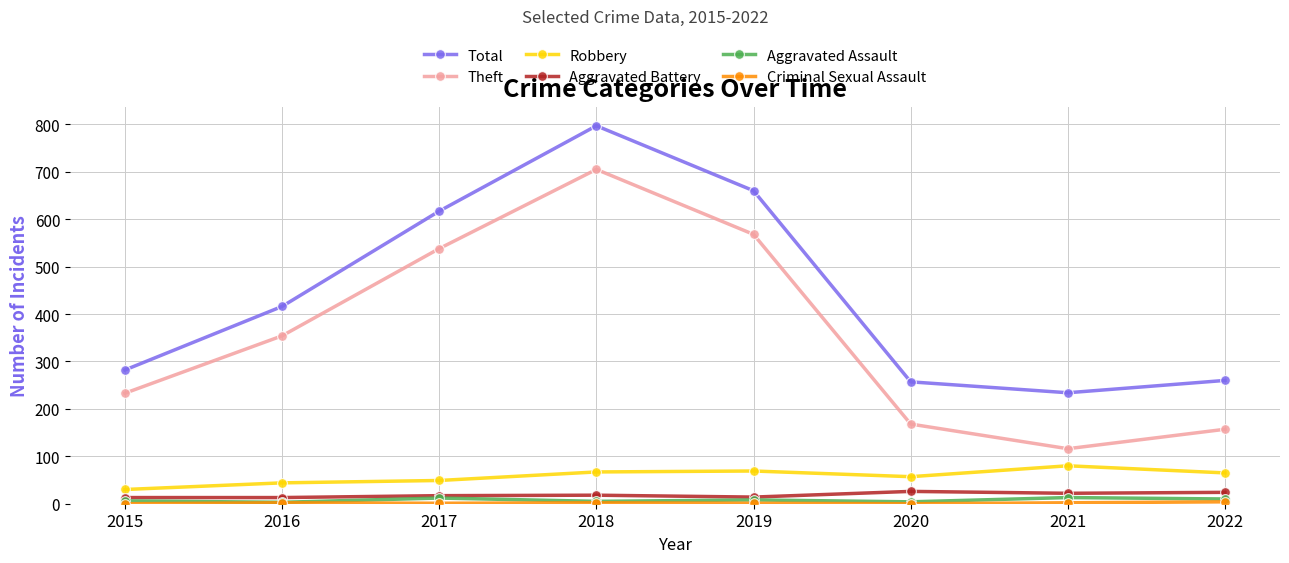

Which series has the largest range (max minus min)?

Theft